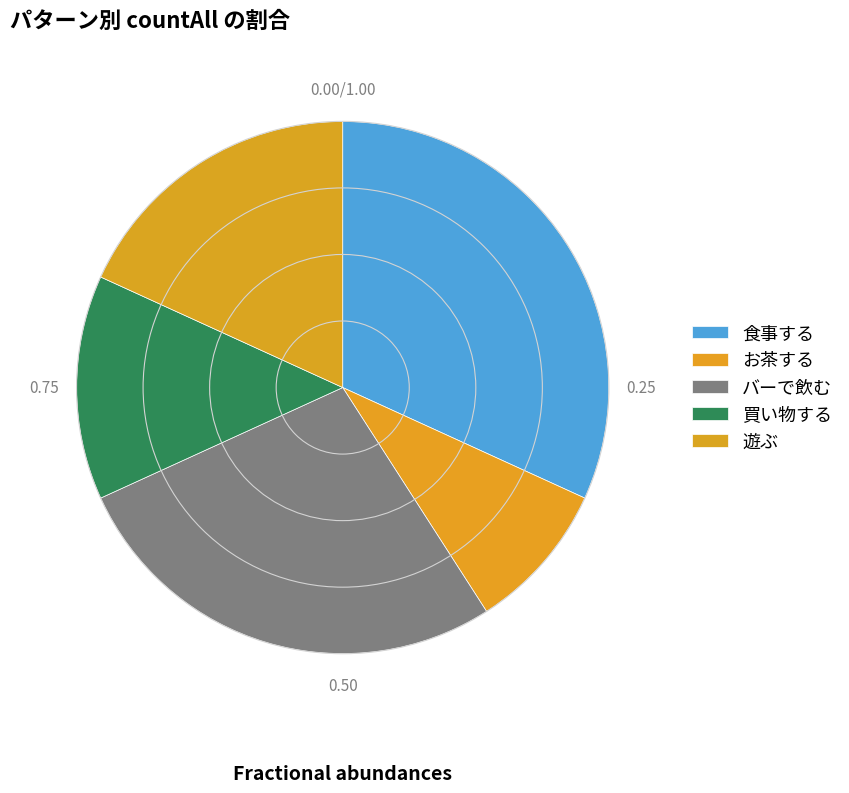

Is お茶する the majority of the pie?

No